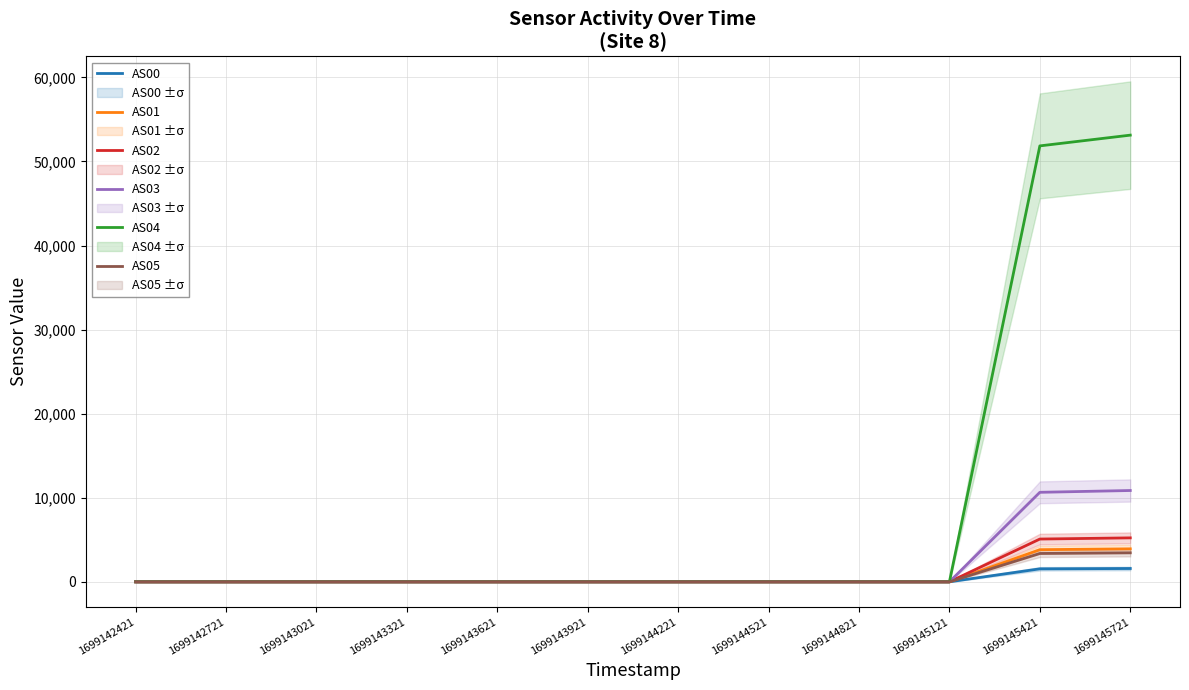

Rank the categories by AS04 value from highest to lowest.

1699145721, 1699145421, 1699142421, 1699142721, 1699143021, 1699143321, 1699143621, 1699143921, 1699144221, 1699144521, 1699144821, 1699145121